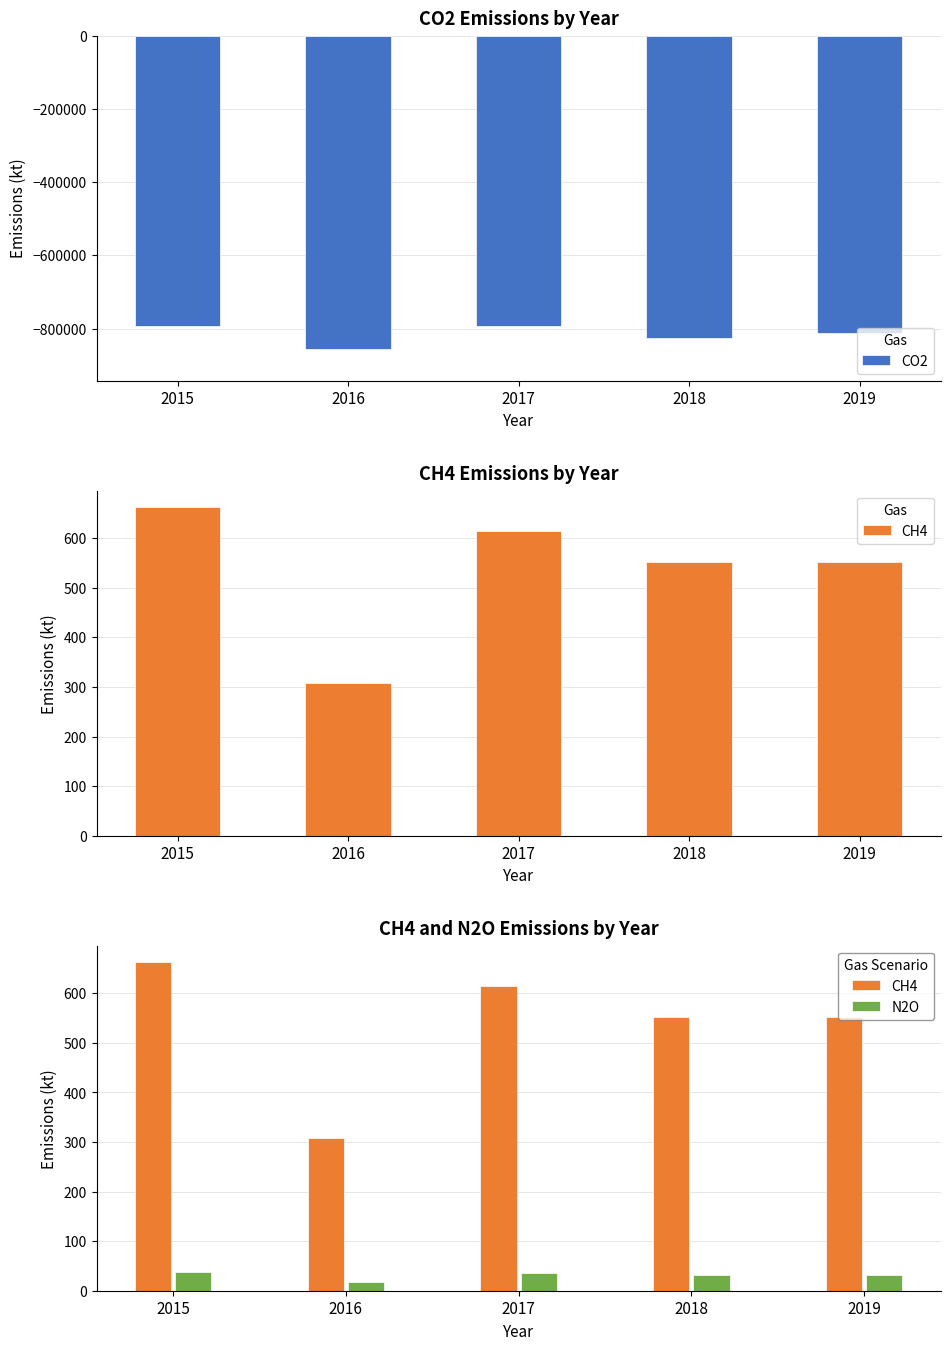

Reading right to left, what are all the values shown in this chart?

CO2: 2019=-812695	2018=-824885	2017=-792046	2016=-855998	2015=-791695
CH4: 2019=552	2018=552	2017=614	2016=308	2015=663
N2O: 2019=32	2018=32	2017=36	2016=18	2015=38